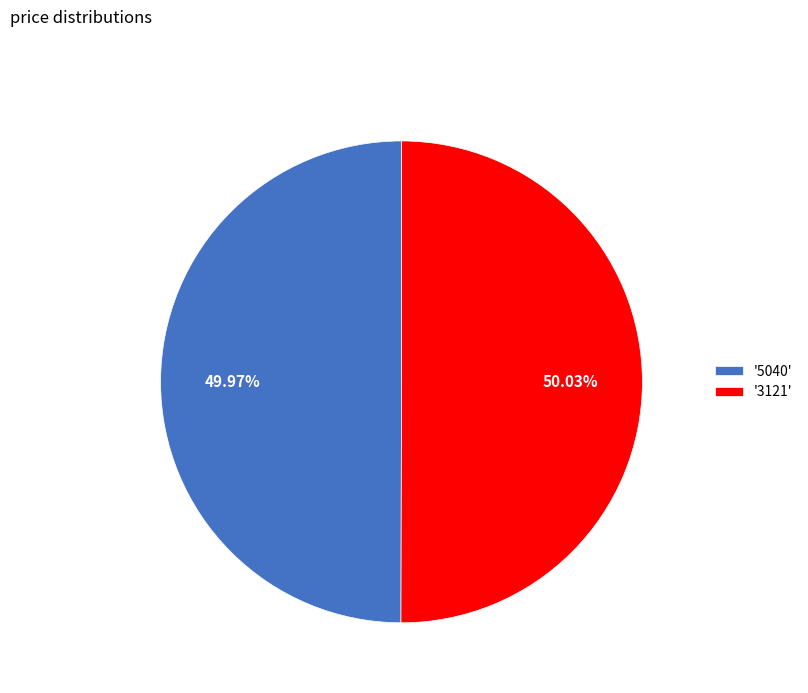

Is there a majority slice in this chart?

Yes